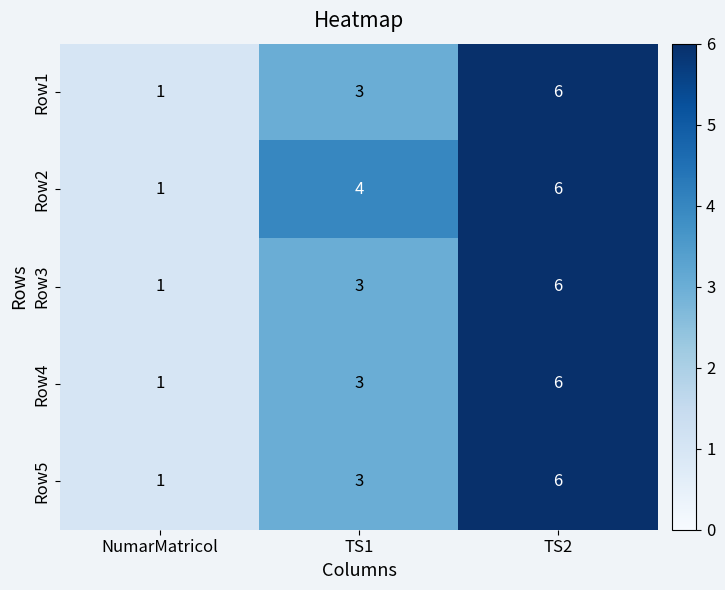

What is the difference between the maximum and second lowest values in the Row4 series?

3